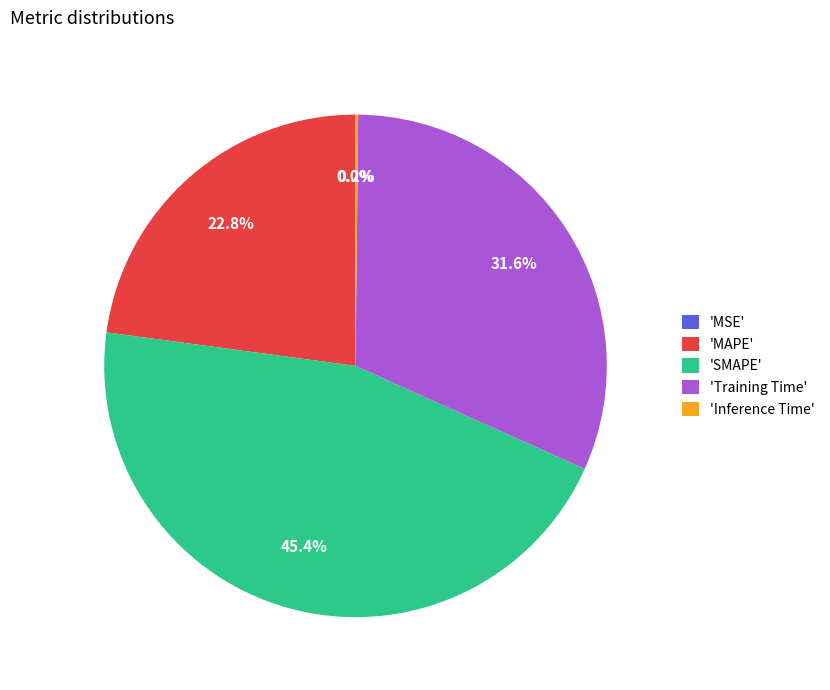

Which slice is the largest?

'SMAPE'